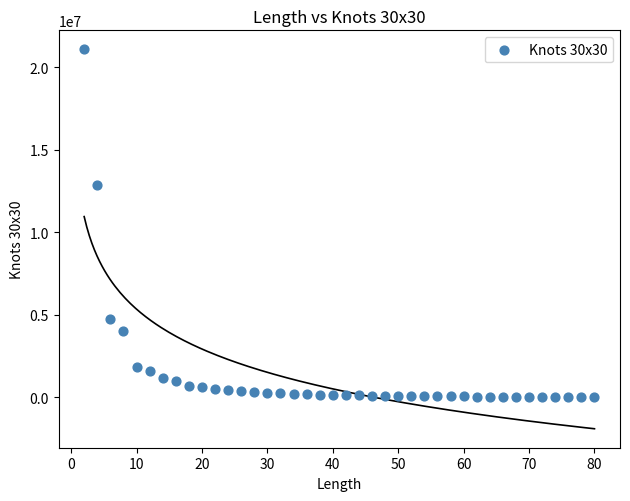

What is the range of X values (max minus min)?

78